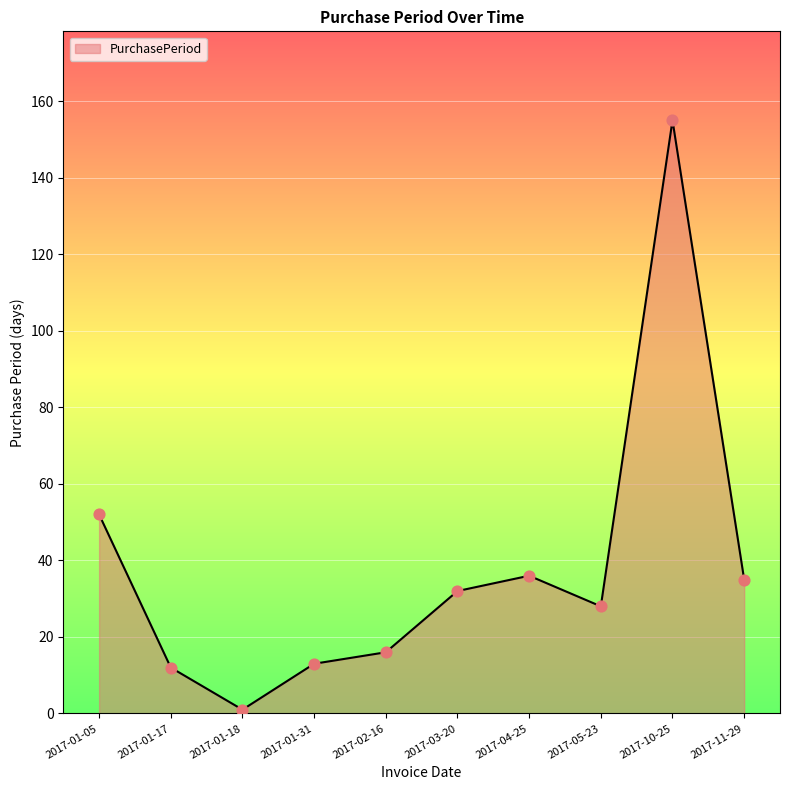

Between 2017-01-18 and 2017-02-16, which is larger?

2017-02-16